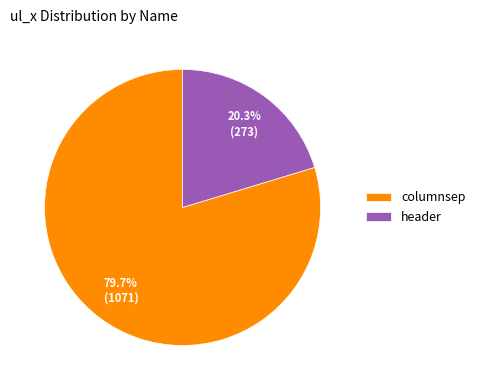

To the nearest percent, what is the difference between the columnsep and header slice percentages?

59%